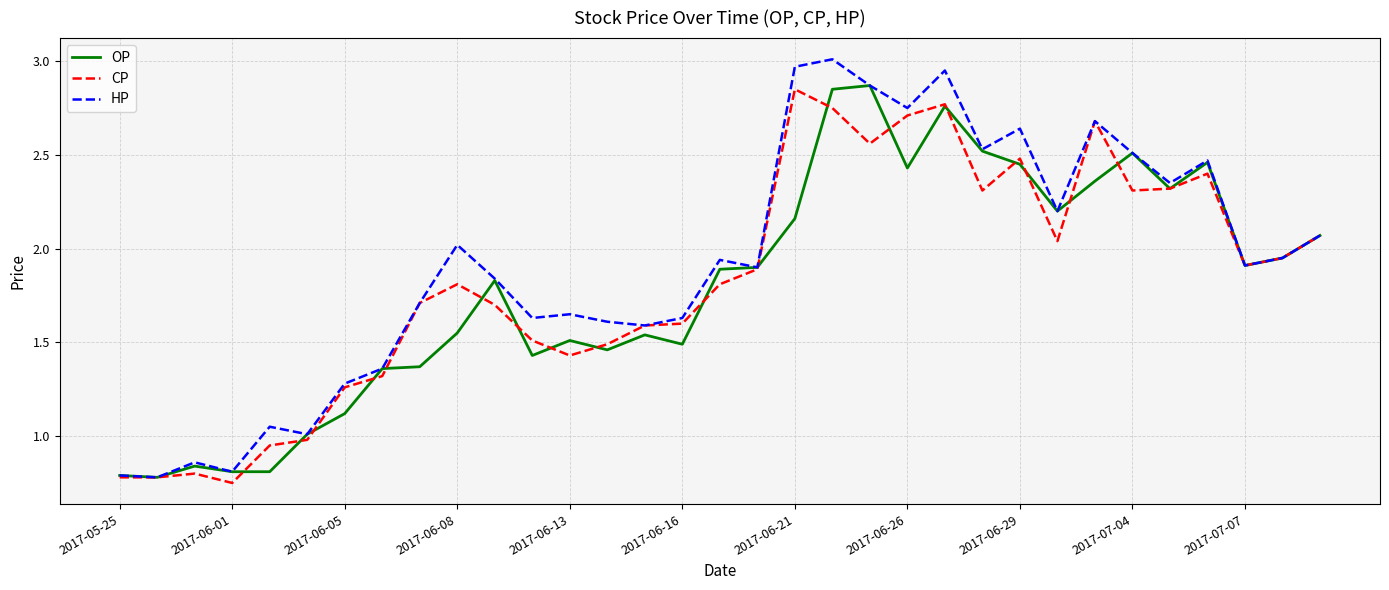

Reading left to right, list all the values displayed in this chart.

OP: 0.8	0.8	0.8	0.8	0.8	1.0	1.1	1.4	1.4	1.6	1.8	1.4	1.5	1.5	1.5	1.5	1.9	1.9	2.2	2.9	2.9	2.4	2.8	2.5	2.5	2.2	2.4	2.5	2.3	2.5	1.9	1.9	2.1
CP: 0.8	0.8	0.8	0.8	0.9	1.0	1.3	1.3	1.7	1.8	1.7	1.5	1.4	1.5	1.6	1.6	1.8	1.9	2.9	2.8	2.6	2.7	2.8	2.3	2.5	2.0	2.7	2.3	2.3	2.4	1.9	1.9	2.1
HP: 0.8	0.8	0.9	0.8	1.1	1.0	1.3	1.4	1.7	2.0	1.8	1.6	1.6	1.6	1.6	1.6	1.9	1.9	3.0	3.0	2.9	2.8	3.0	2.5	2.6	2.2	2.7	2.5	2.4	2.5	1.9	1.9	2.1